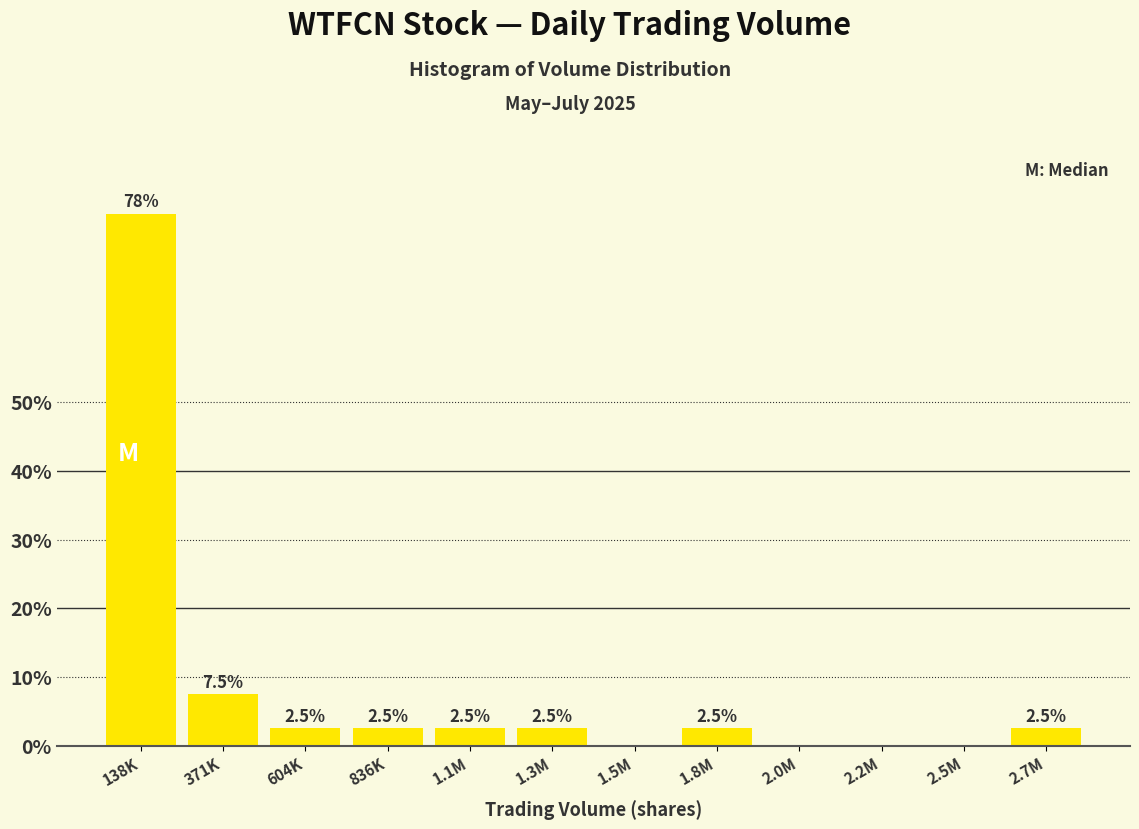

Reading left to right, what are all the values shown in this chart?

138K=77.5	371K=7.5	604K=2.5	836K=2.5	1.1M=2.5	1.3M=2.5	1.5M=0.0	1.8M=2.5	2.0M=0.0	2.2M=0.0	2.5M=0.0	2.7M=2.5